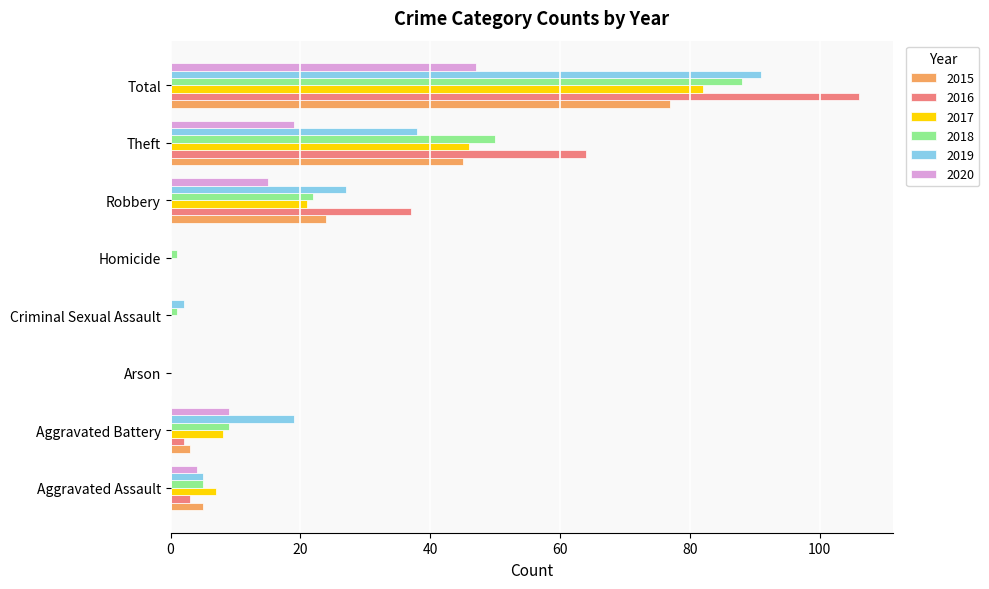

Is the value of 2018 at Aggravated Assault greater than the value of 2017 at Robbery?

No